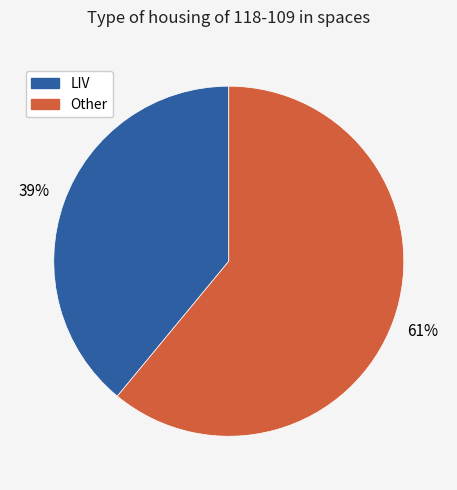

To the nearest percent, what is the difference between the largest and smallest slice percentages?

22%